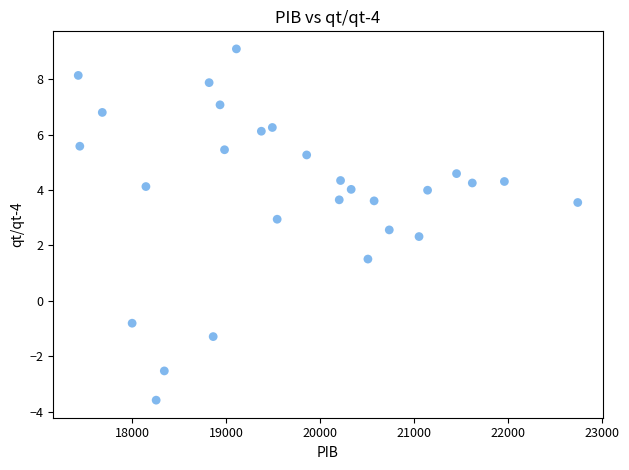

What Y value in the scatter plot is closest to 2?

2.3